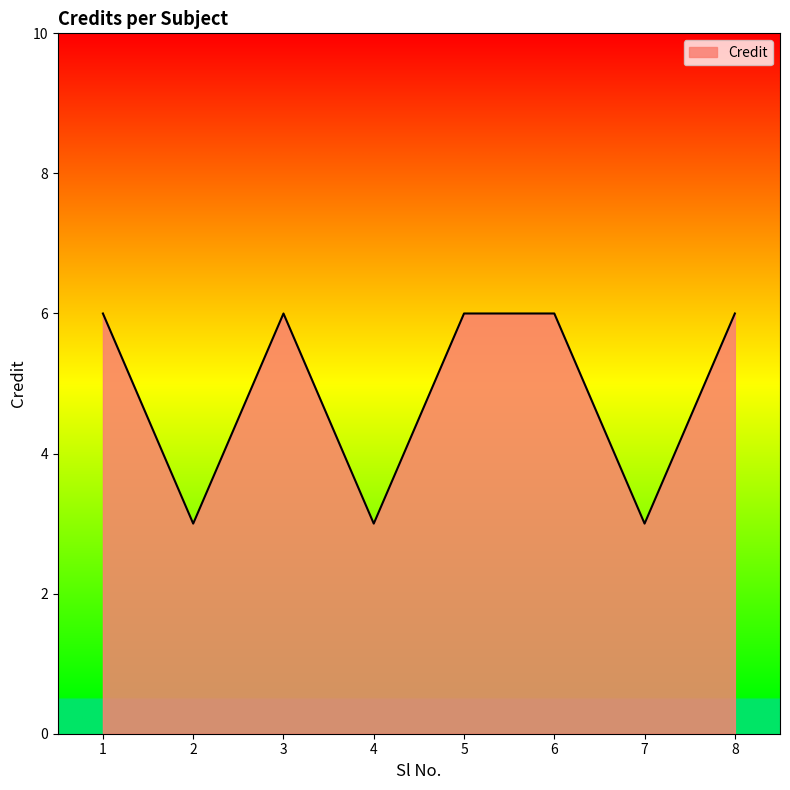

True or false: the data shows 10 at 3.

False